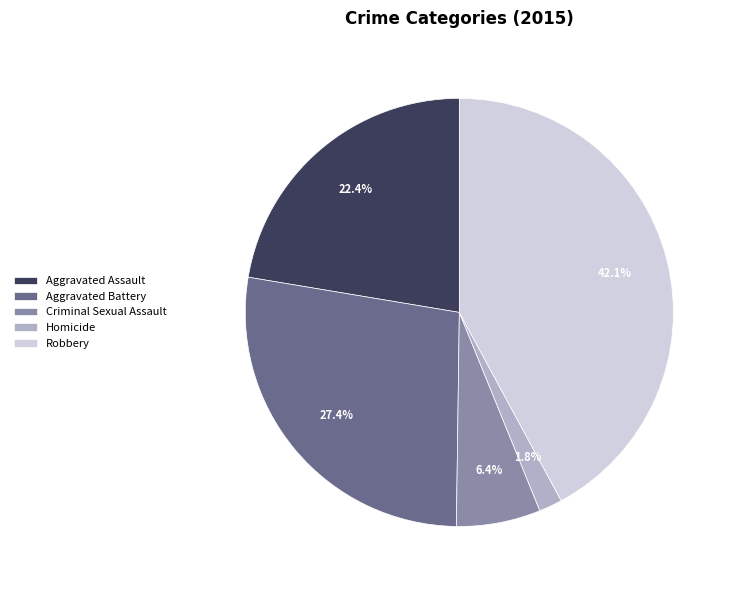

Is there any slice that represents more than half of the pie?

No